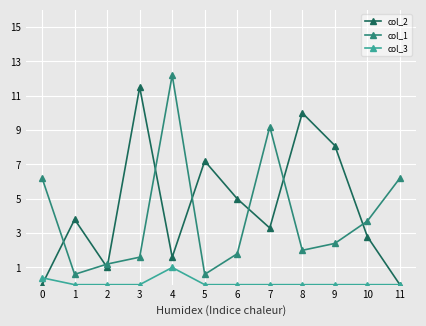

True or false: col_1 has more than 2 interior local peaks.

False